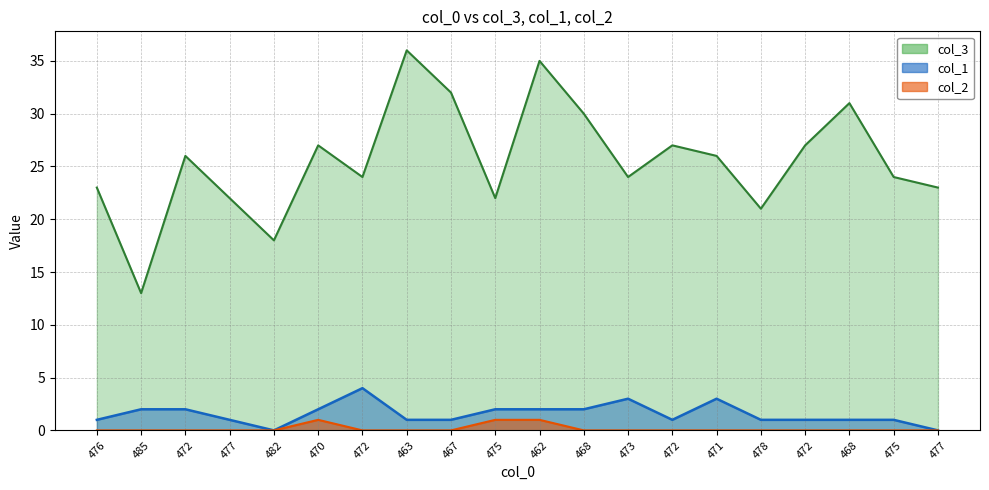

True or false: col_2 and col_1 intersect in this chart.

False